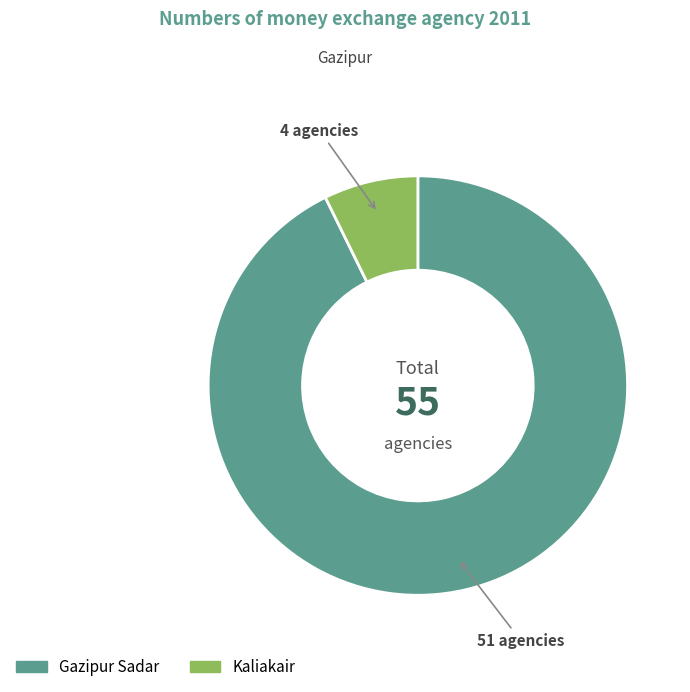

Does Gazipur Sadar account for over 50% of the chart?

Yes